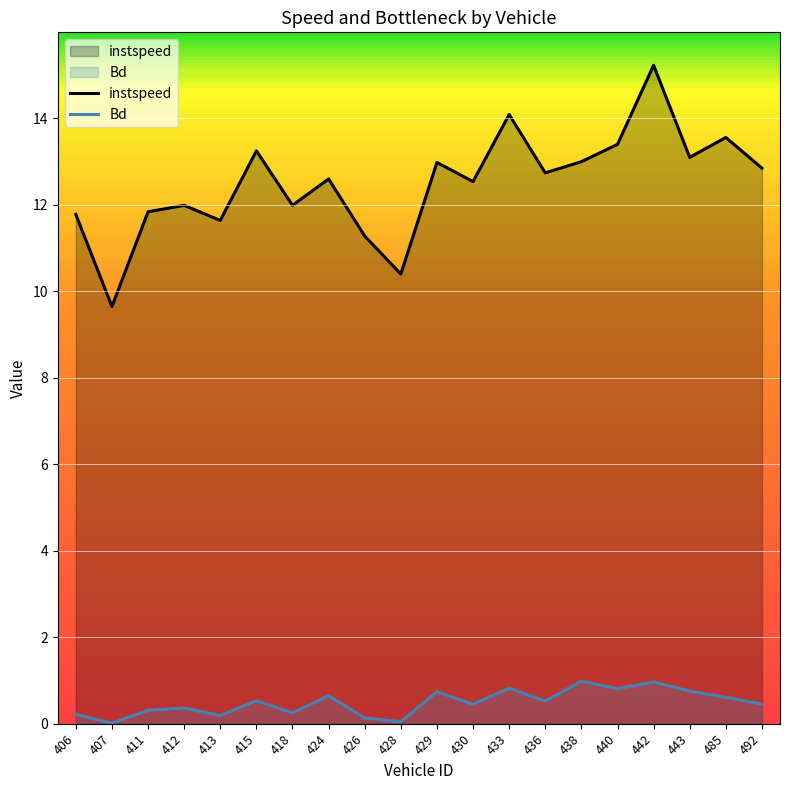

Which series has the largest total across all categories?

instspeed